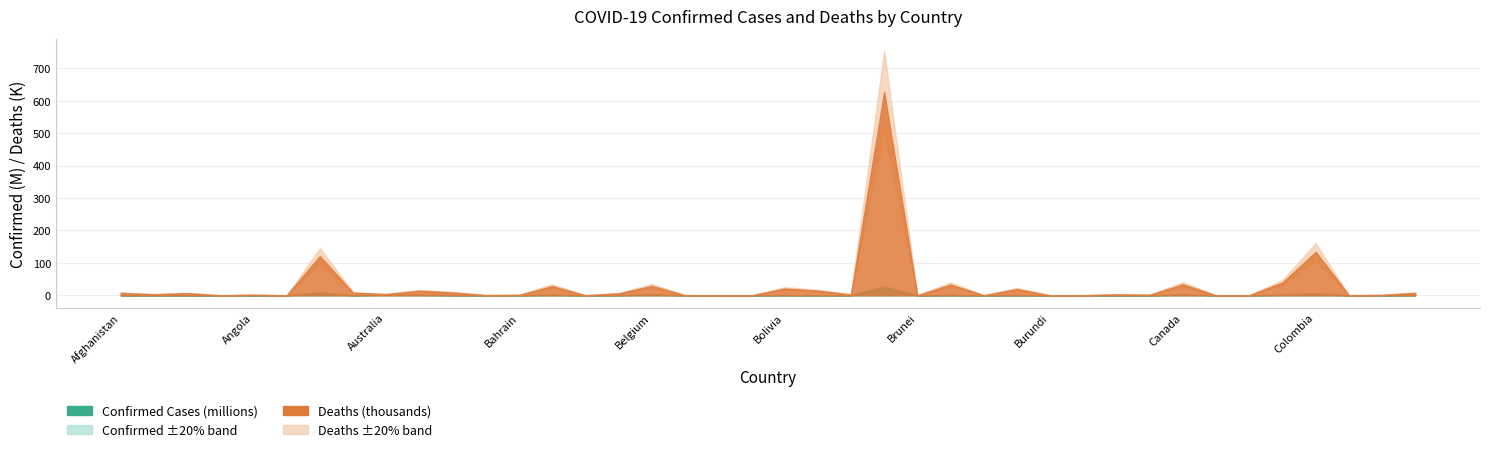

Reading left to right, list all the values displayed in this chart.

Confirmed: 162926	258543	252117	35958	98116	6627	8378656	367795	2580386	1855578	658470	32562	374575	1798833	44430	742953	3155239	50487	26450	4891	855705	347467	253036	25463530	16476	951965	20624	535532	37432	55695	121355	116718	3055581	13919	7155	2165984	5887261	23705	85379	694865
Deaths: 7414	3346	6579	145	1895	127	121273	8053	3835	14103	8734	746	1408	28394	280	6052	29052	625	163	4	20951	14447	2581	627589	98	33318	366	19310	38	396	3015	1880	33870	110	190	39721	134300	371	1278	7575